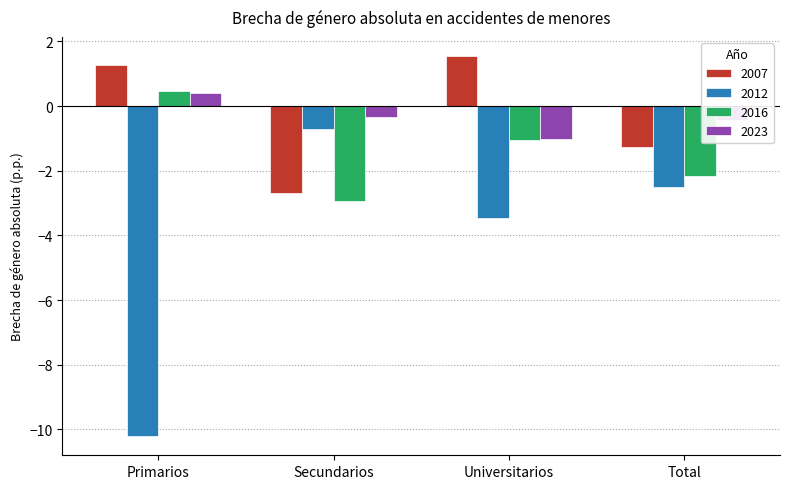

Reading left to right, extract all data points from this chart.

2007: Primarios=1.3	Secundarios=-2.7	Universitarios=1.5	Total=-1.3
2012: Primarios=-10.2	Secundarios=-0.7	Universitarios=-3.5	Total=-2.5
2016: Primarios=0.5	Secundarios=-2.9	Universitarios=-1.1	Total=-2.1
2023: Primarios=0.4	Secundarios=-0.3	Universitarios=-1.0	Total=-0.4